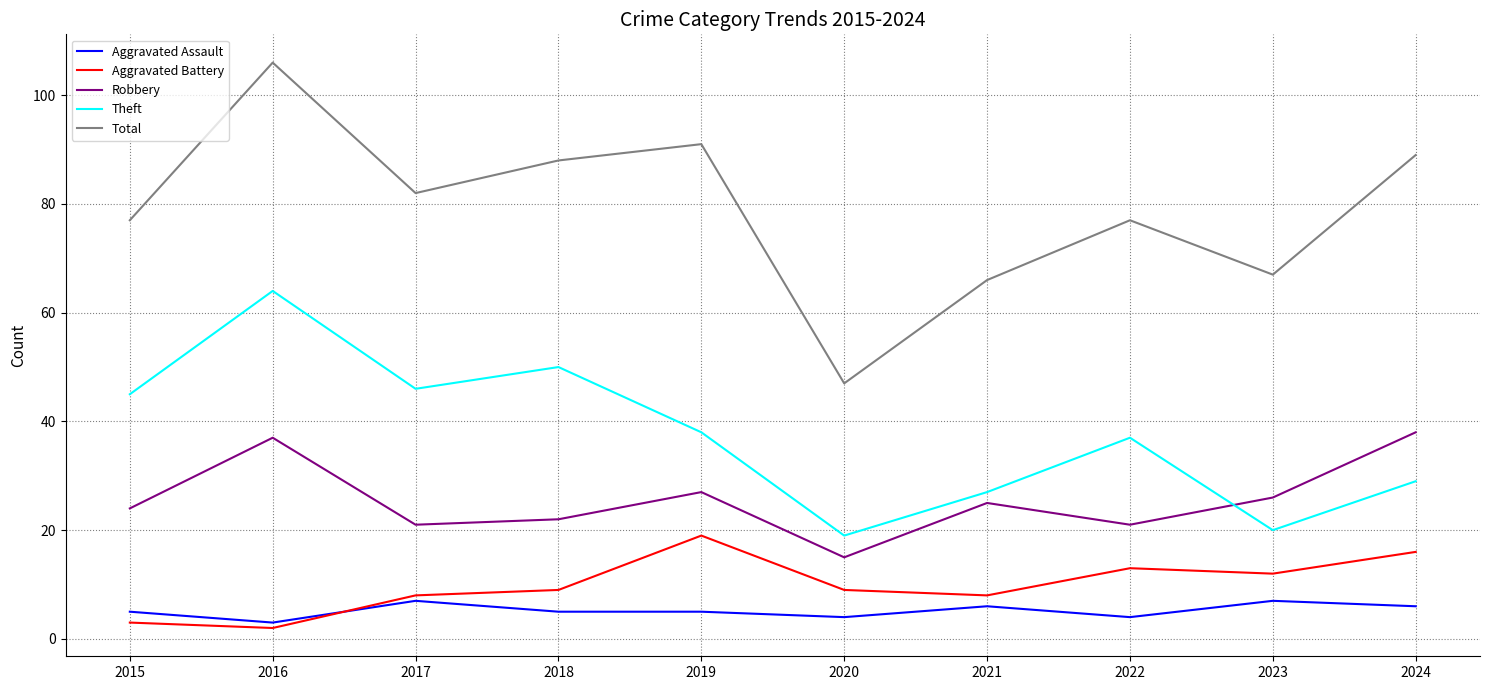

Is it true that Robbery equals 14 at 2024?

False